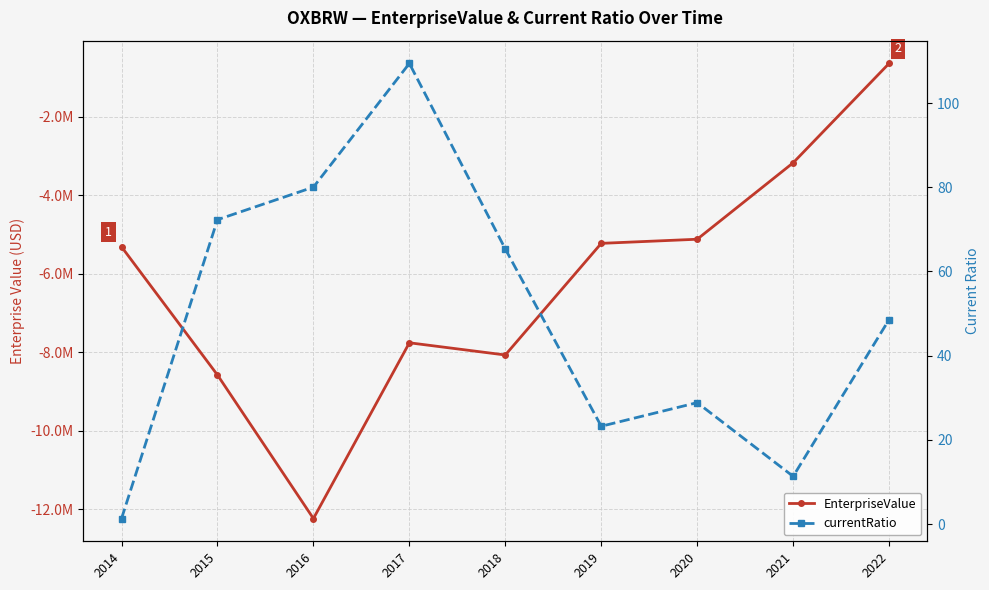

What is the value of the EnterpriseValue point at the 8th from the left?

-3176000.0